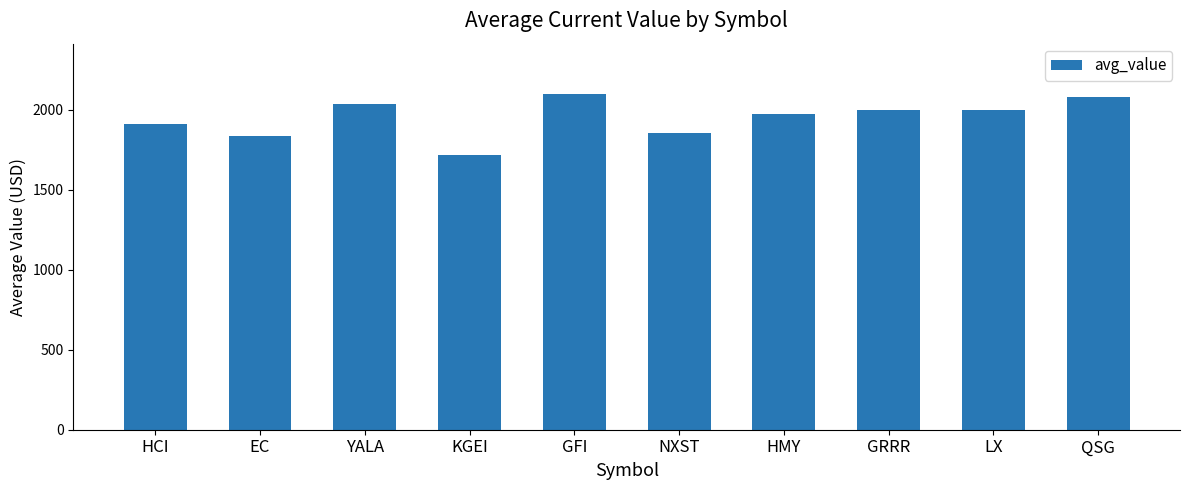

What is the difference between the maximum and minimum values?

383.7